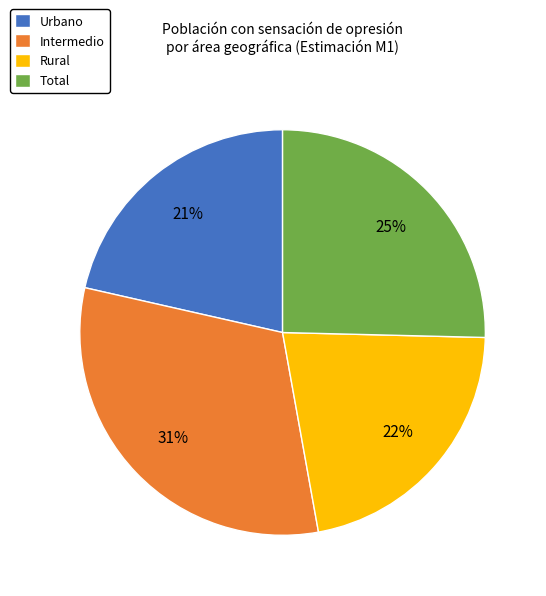

What percentage is the Intermedio slice, to the nearest percent?

31%